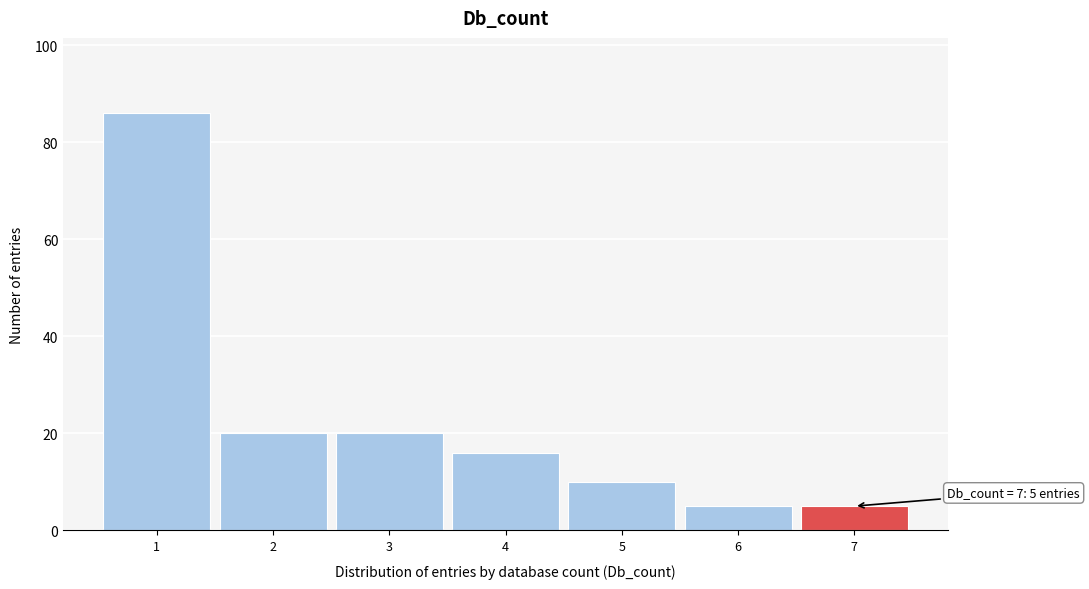

Over which range of the x-axis is the bar tallest?

0.5 to 1.5